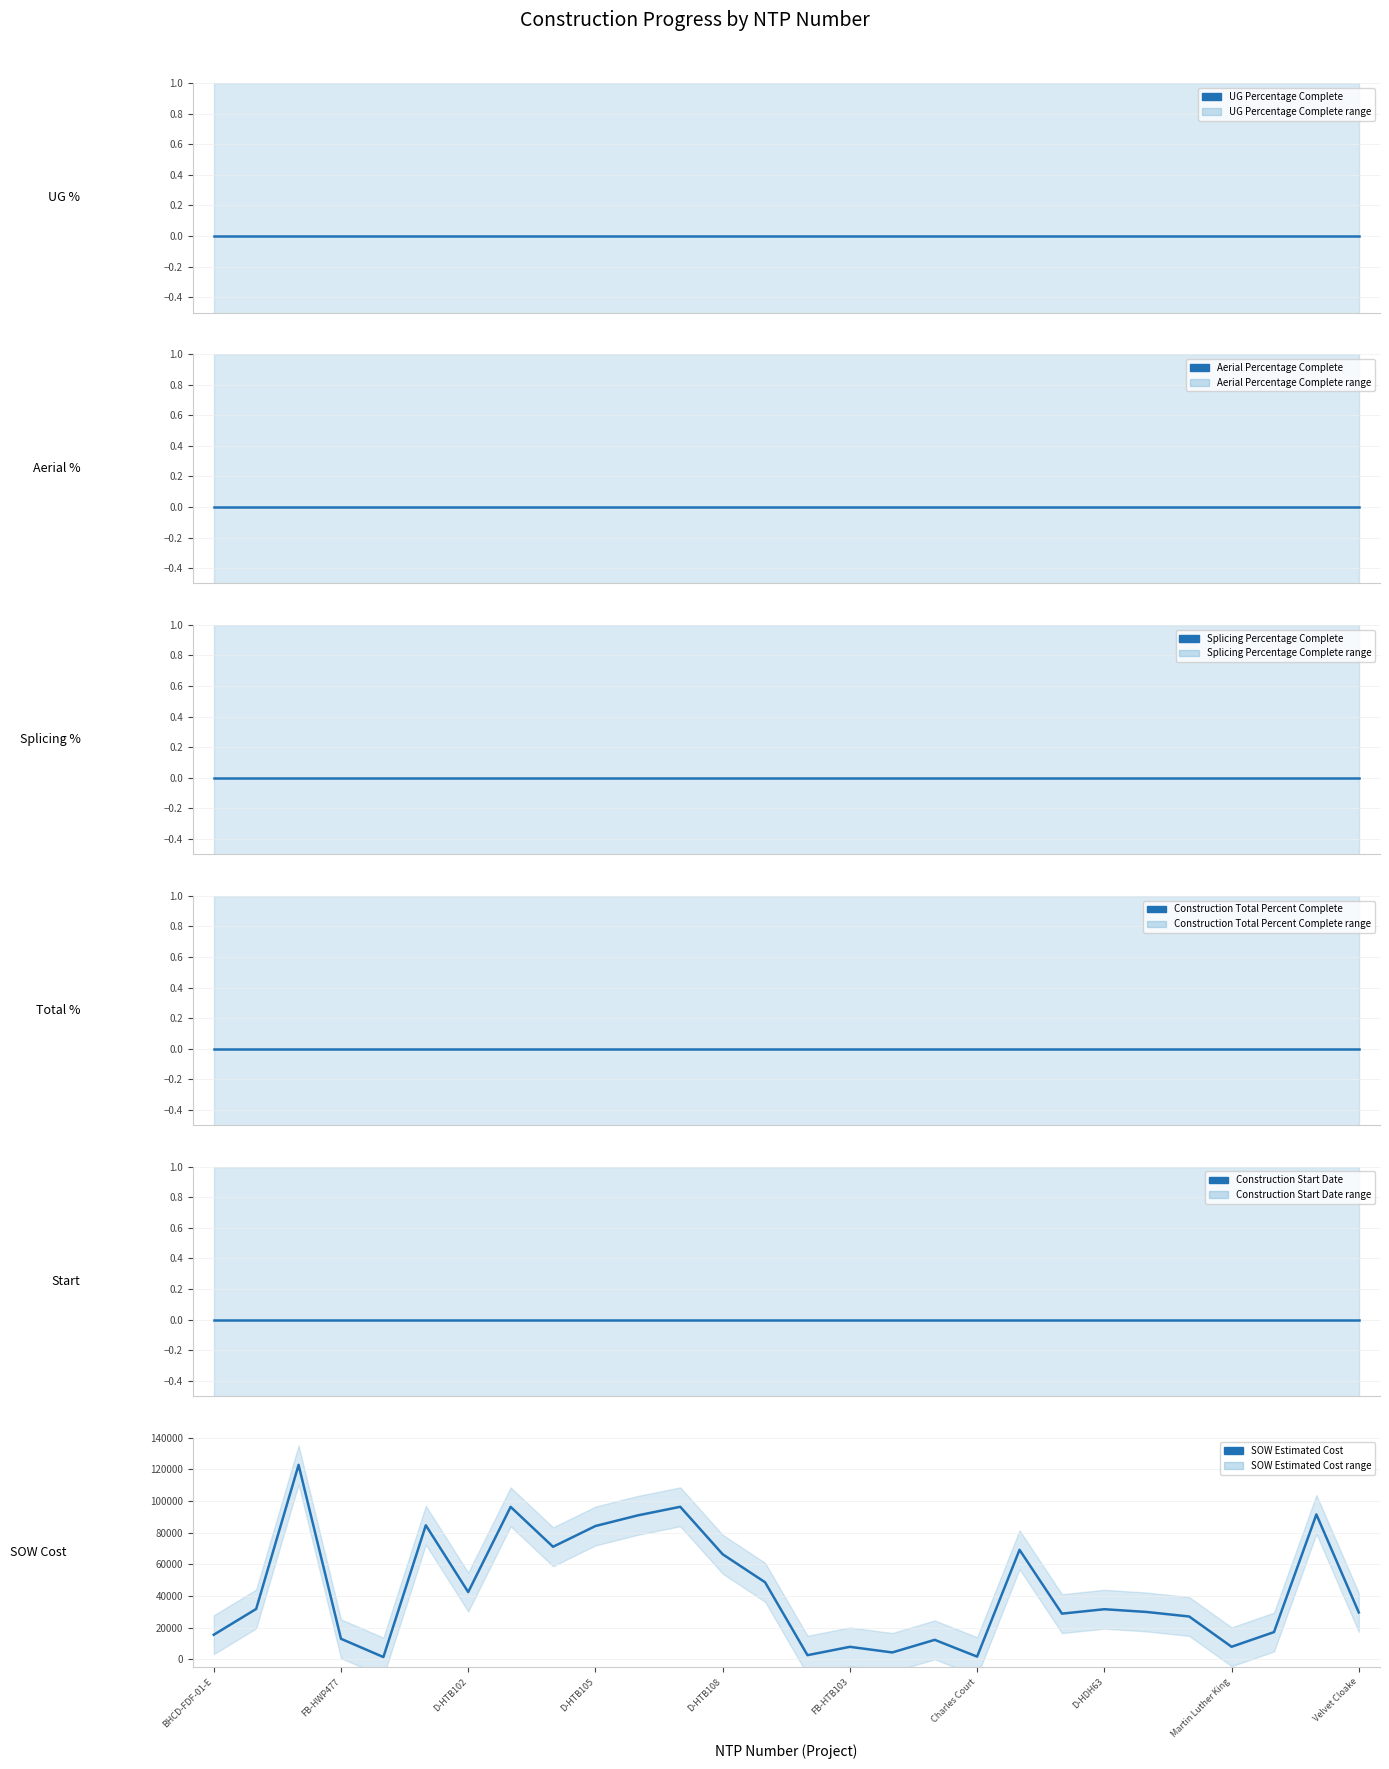

What position from the left is Velvet Cloake?

10